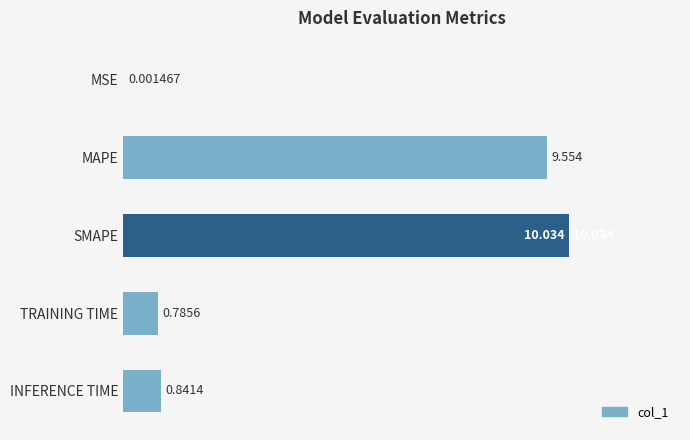

At which label is the value closest to 5?

INFERENCE TIME